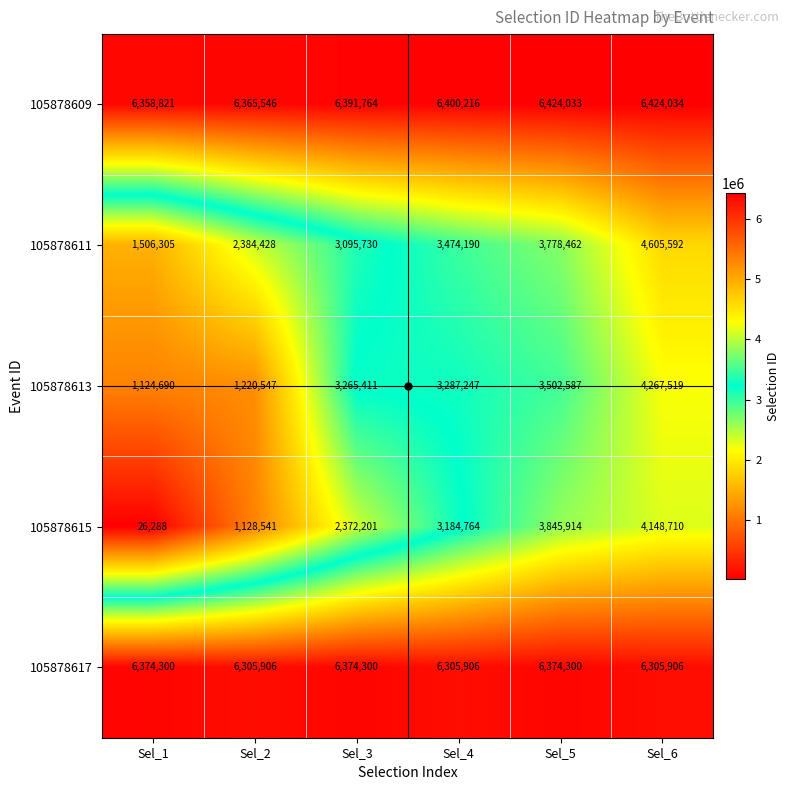

What is the sum of all 105878615 values?

14706418